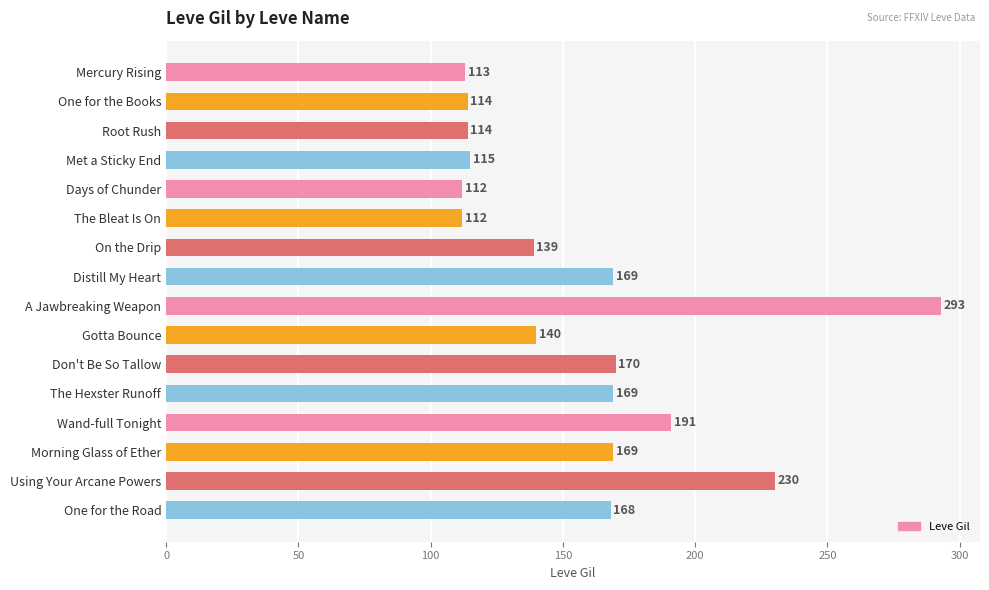

Which has a higher value, Met a Sticky End or On the Drip?

On the Drip